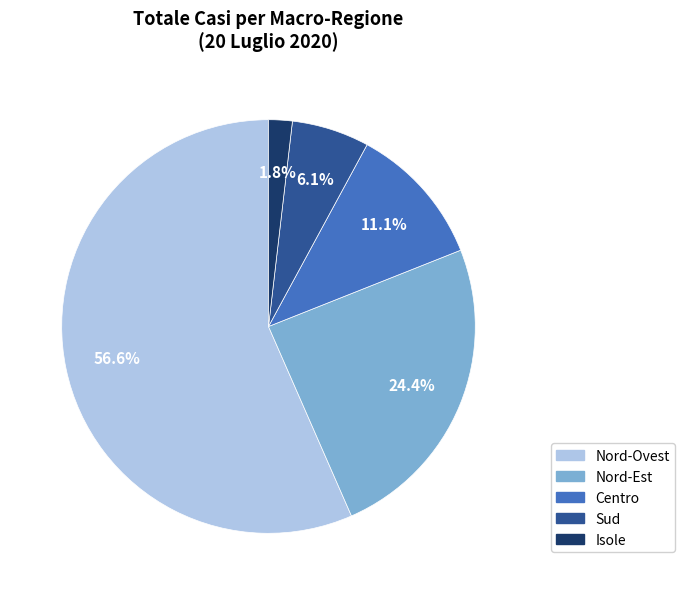

What portion of the pie excludes Isole?

98.2%